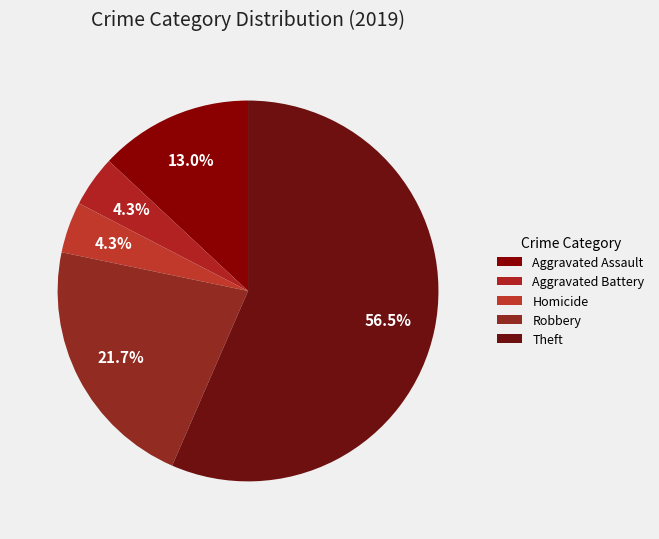

How many segments does this pie chart have?

5